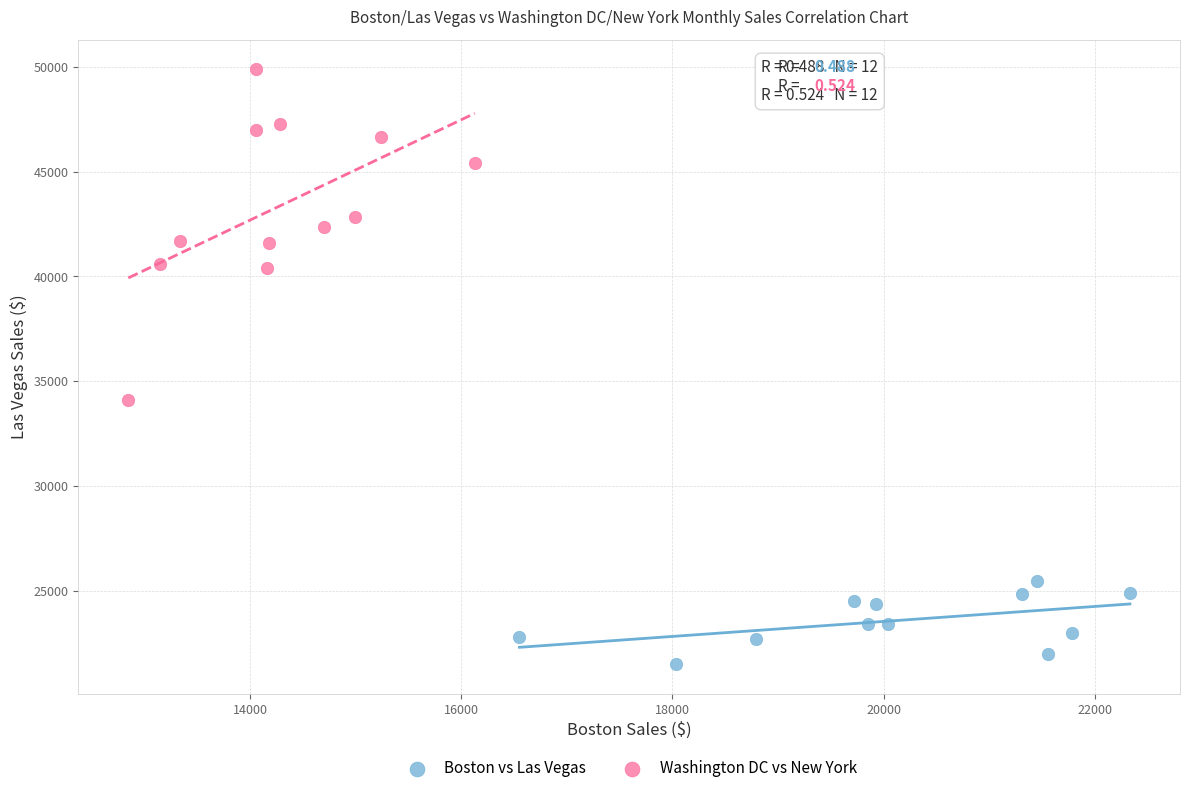

Which series contains the highest Y value?

Washington DC vs New York